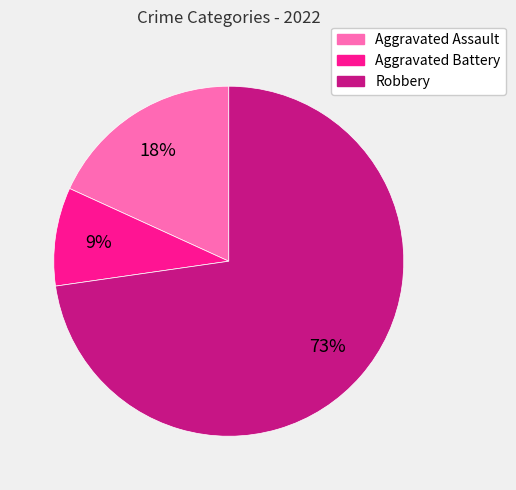

The Robbery slice represents 73% of the pie. True or false?

True